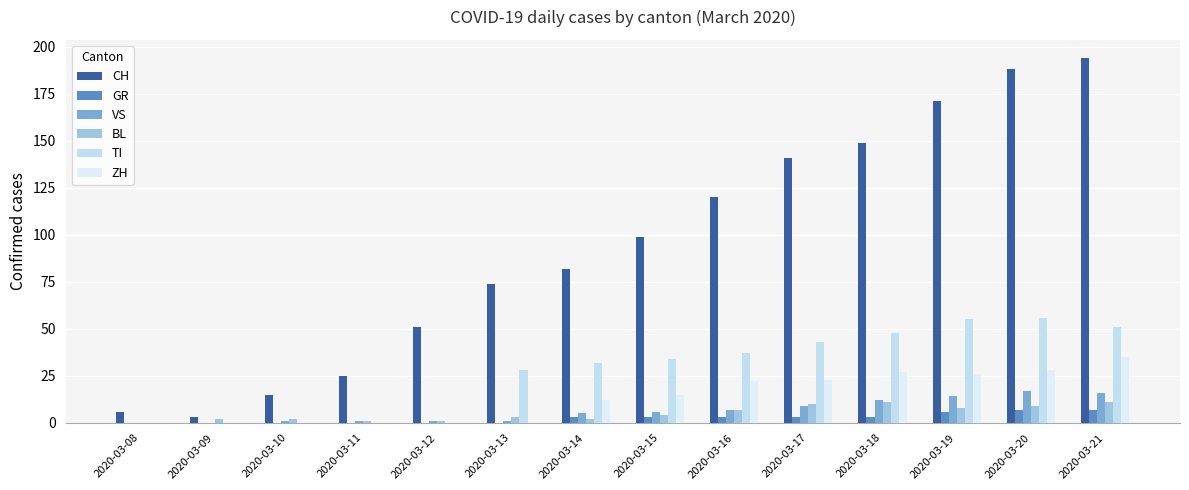

Between 2020-03-13 and 2020-03-08, which is larger?

2020-03-13